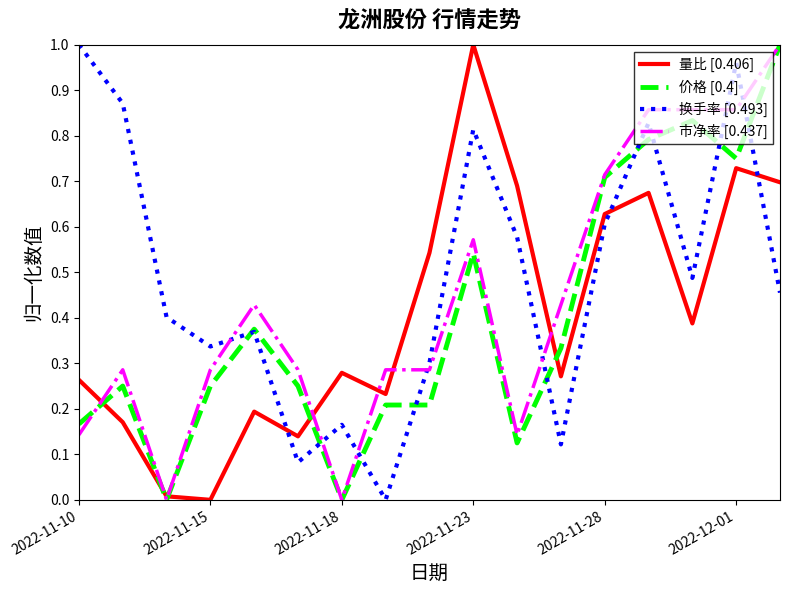

Count the number of categories in the chart.

17